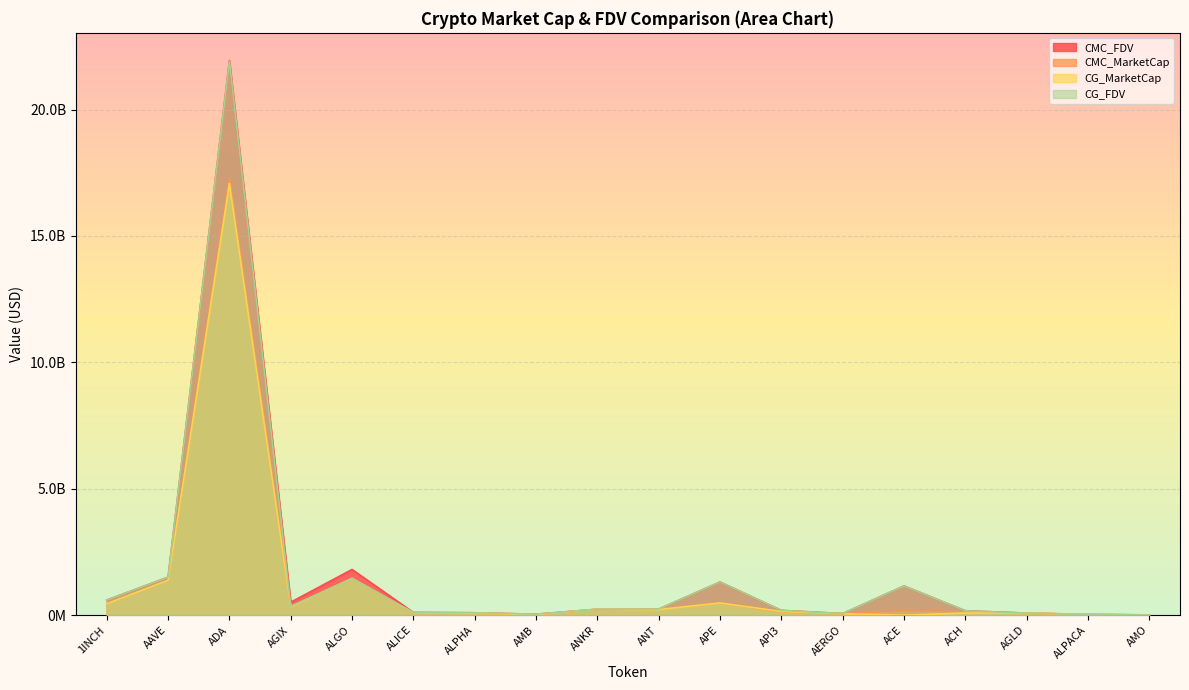

Reading right to left, list all the values displayed in this chart.

CMC_FDV: 11330663.2	31667838.9	82699040.3	175440538.0	1156057561.4	64355162.1	189064676.4	1312982187.3	242089685.6	235636258.2	38901027.0	96312601.0	109054798.8	1808857968.9	514135446.5	21935574467.5	1502958931.1	599070986.7
CMC_MarketCap: 10208286.2	25264804.8	82699040.3	125893658.7	172775712.4	57276094.2	130376198.0	483957028.1	242089685.6	235636258.2	18214110.3	81480460.5	74062748.7	1453124431.5	321296355.8	17245089122.7	1381191604.0	451067893.8
CG_MarketCap: 10293380.0	25171549.0	82834416.0	86598362.0	0.0	57156945.0	146249522.0	483987380.0	224382867.0	236543268.0	17943624.0	81010236.0	91282383.0	1455376123.0	322018897.0	17067512360.0	1379868318.0	450634866.0
CG_FDV: 11425113.0	25171549.0	82834416.0	175169445.0	1154684390.0	64221286.0	191695259.0	1313064533.0	241979132.0	236543268.0	38323331.0	95756780.0	109654781.0	1455376161.0	351562496.0	21904856339.0	1501518242.0	598495875.0